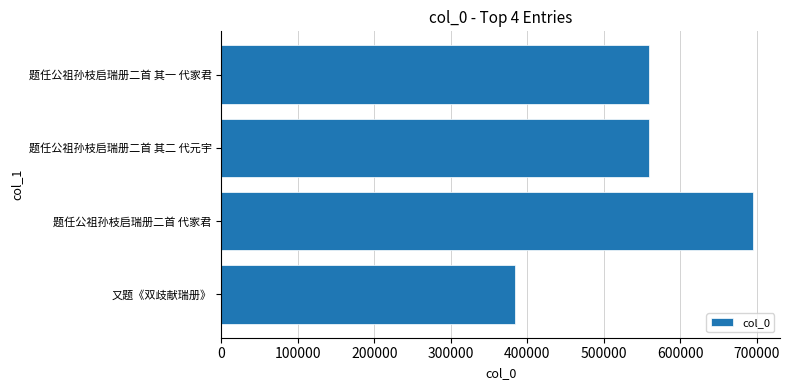

At which category does the chart reach its peak across all series?

题任公祖孙枝启瑞册二首 代家君